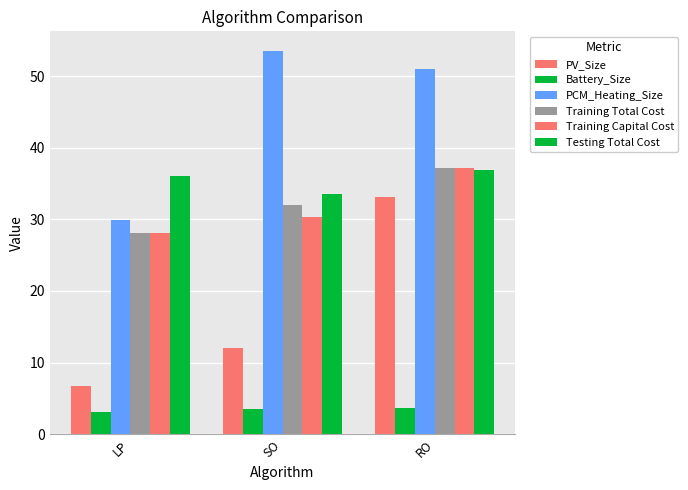

Which series changed the most between LP and SO?

PCM_Heating_Size